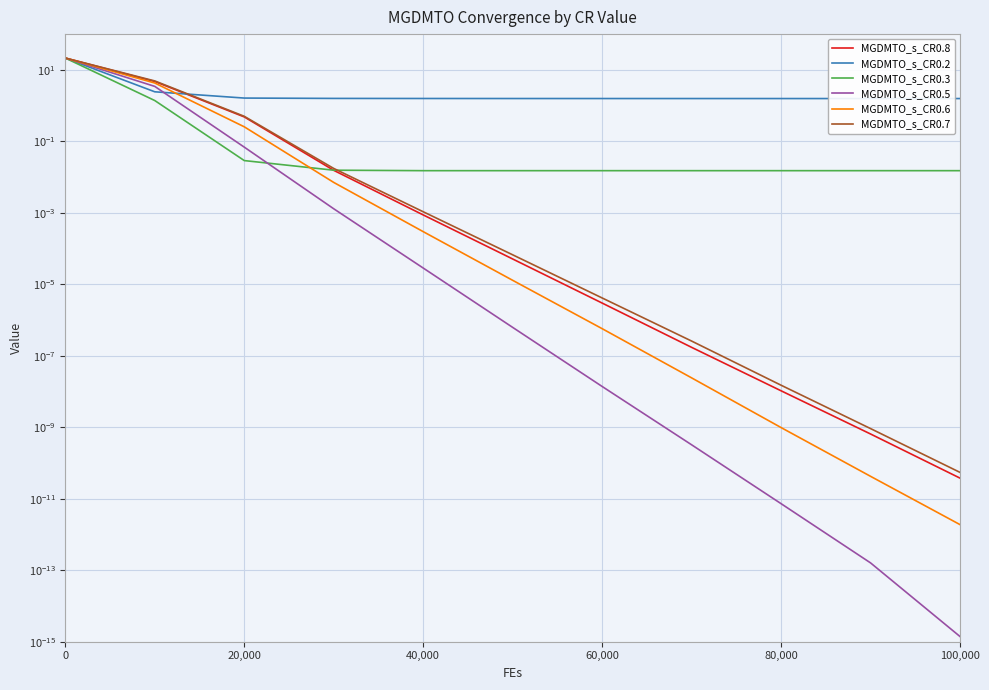

What are all the series names shown in the legend?

MGDMTO_s_CR0.8, MGDMTO_s_CR0.2, MGDMTO_s_CR0.3, MGDMTO_s_CR0.5, MGDMTO_s_CR0.6, MGDMTO_s_CR0.7